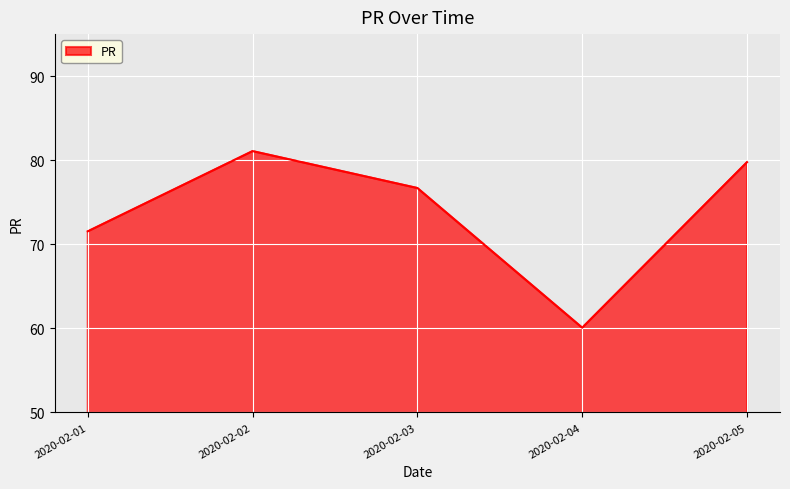

List the labels in order of value, largest first.

2020-02-02, 2020-02-05, 2020-02-03, 2020-02-01, 2020-02-04